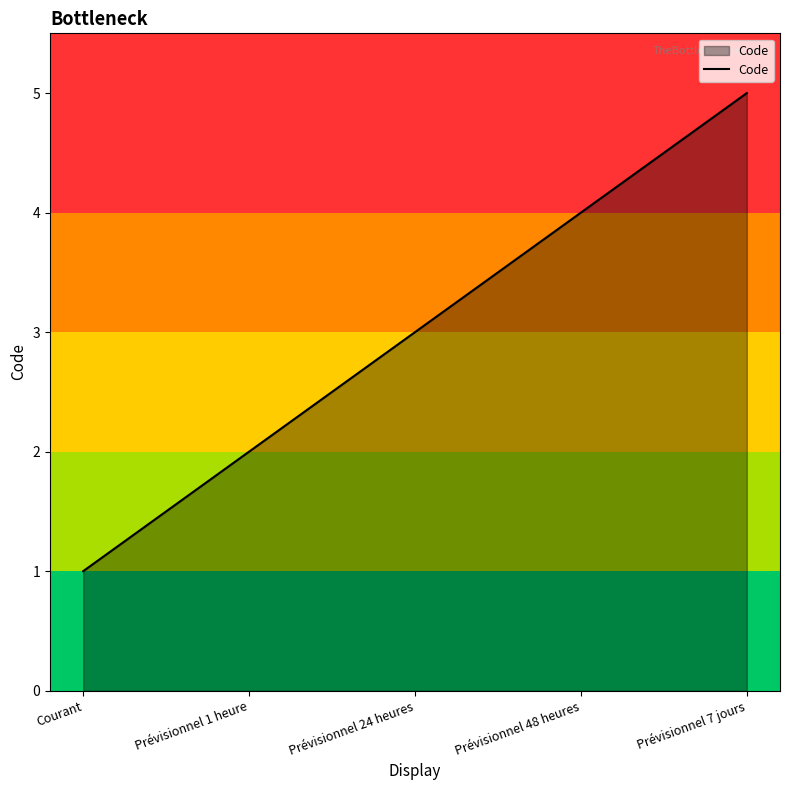

The chart shows a value of 8 at Prévisionnel 7 jours. True or false?

False